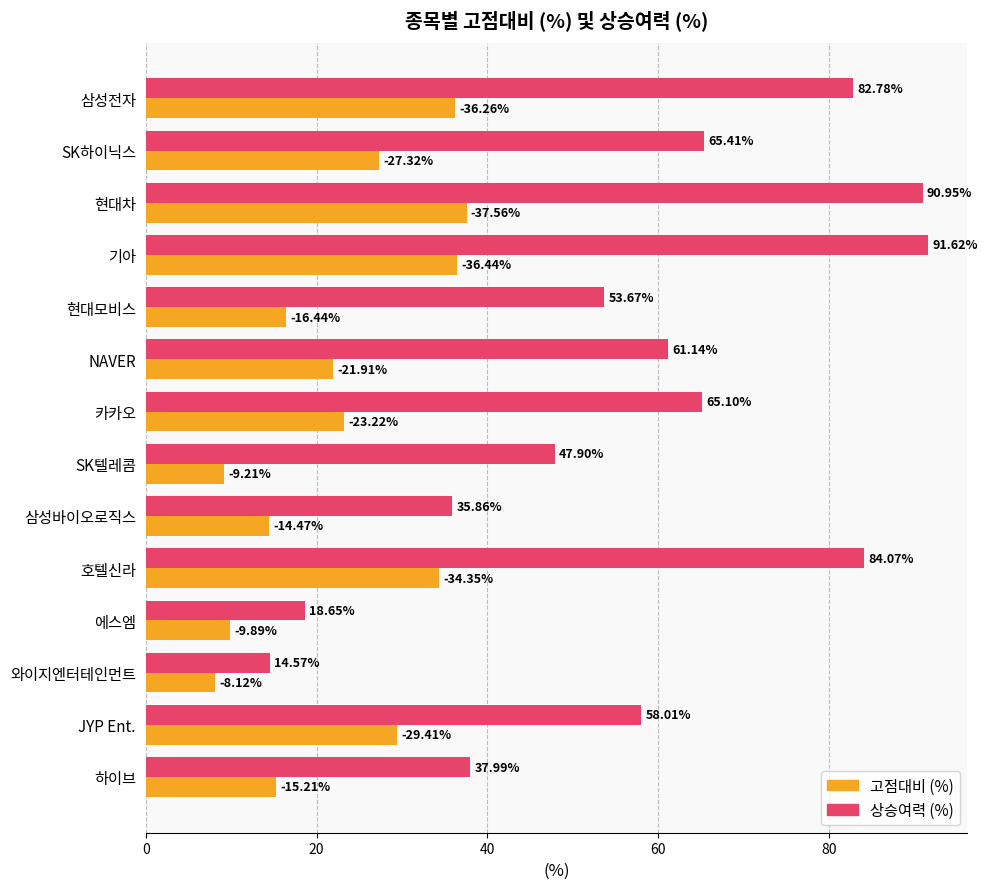

What is the smallest value displayed?

8.1